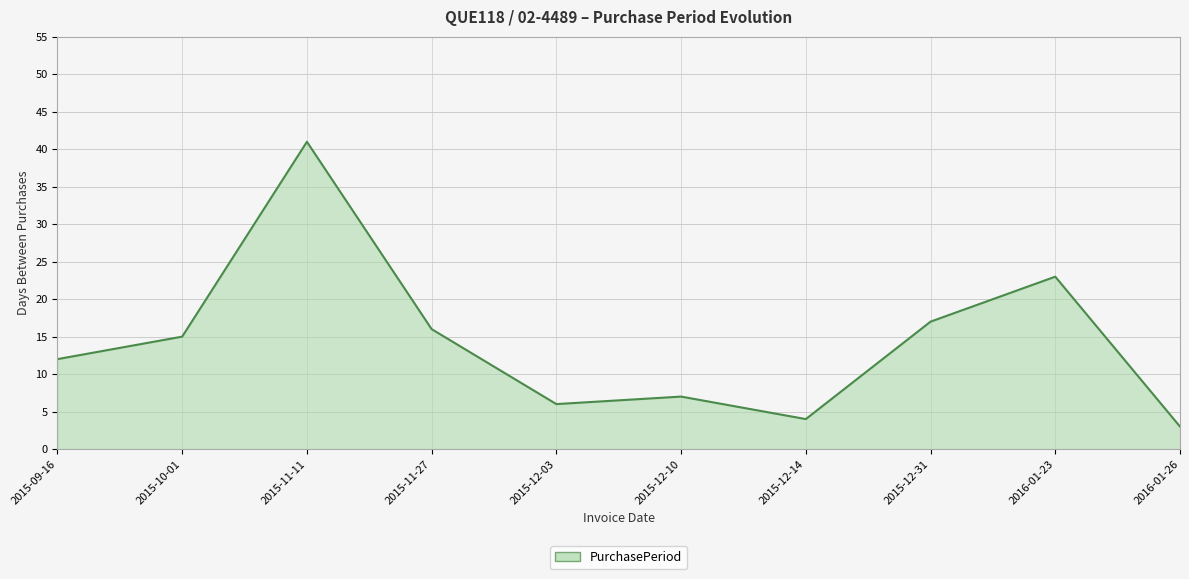

Reading right to left, transcribe all the data shown in this chart.

3	23	17	4	7	6	16	41	15	12